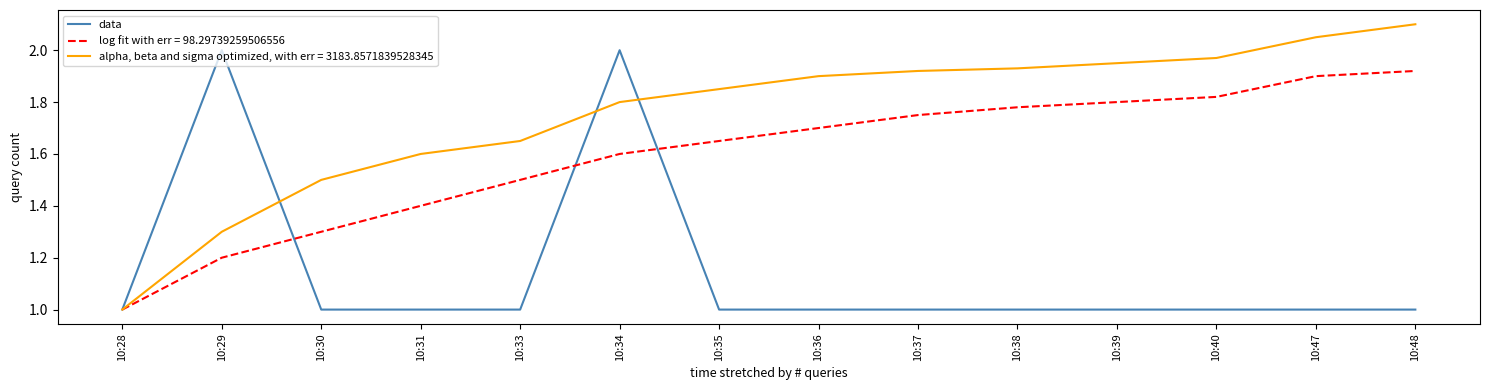

Rank the series at 10:29 from highest to lowest value.

data, alpha, beta and sigma optimized, with err = 3183.8571839528345, log fit with err = 98.29739259506556